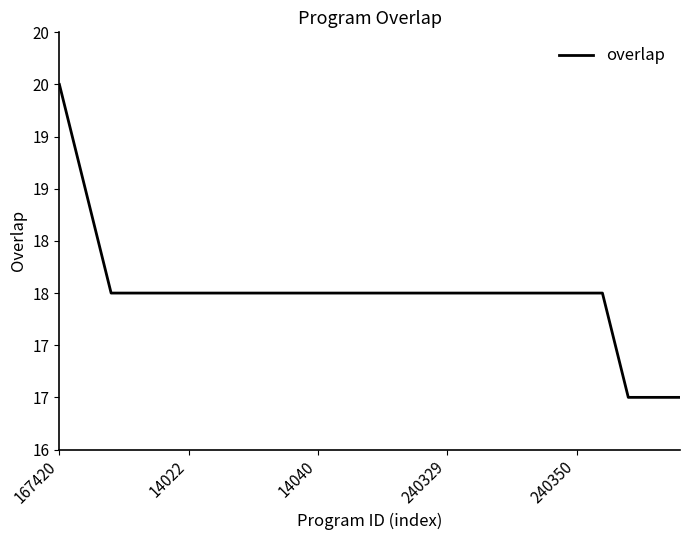

Does the chart have visible grid lines?

No